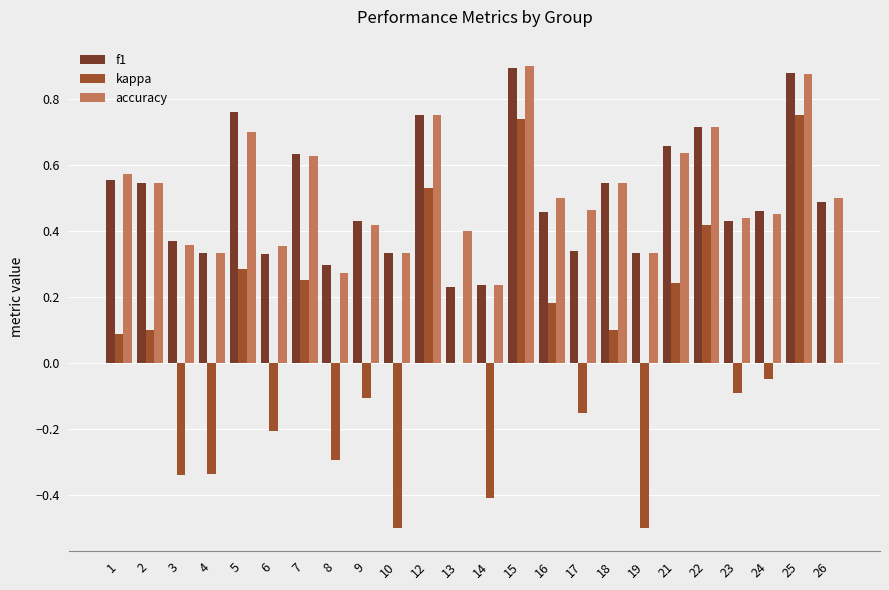

Is the value of accuracy at 25 greater than the value of kappa at 7?

Yes